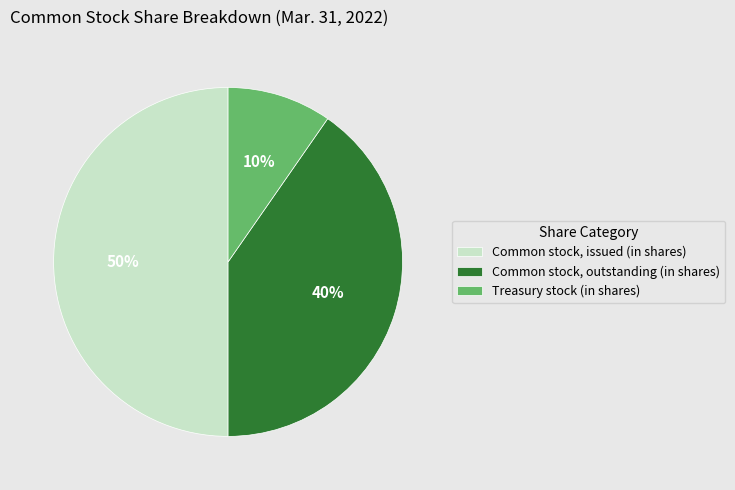

What is the ratio of the value at Treasury stock (in shares) to the value at Common stock, issued (in shares)?

0.2